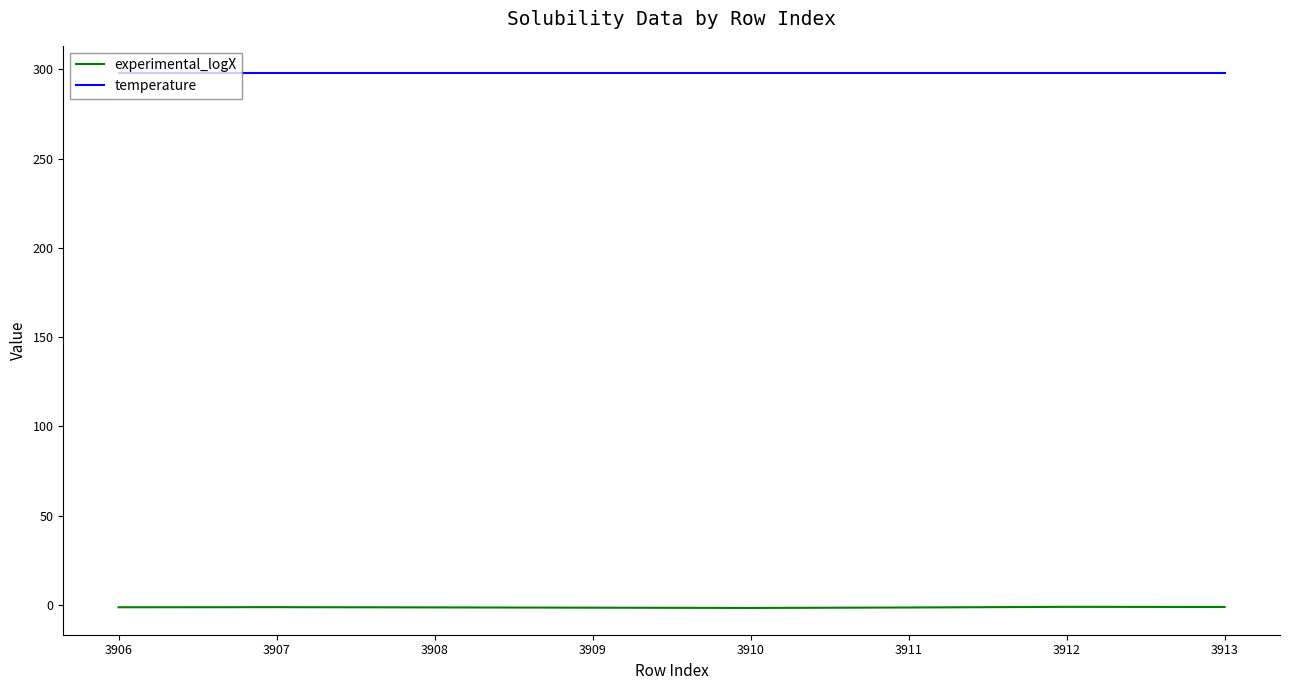

What is the difference between the maximum and second lowest values in the experimental_logX series?

0.5